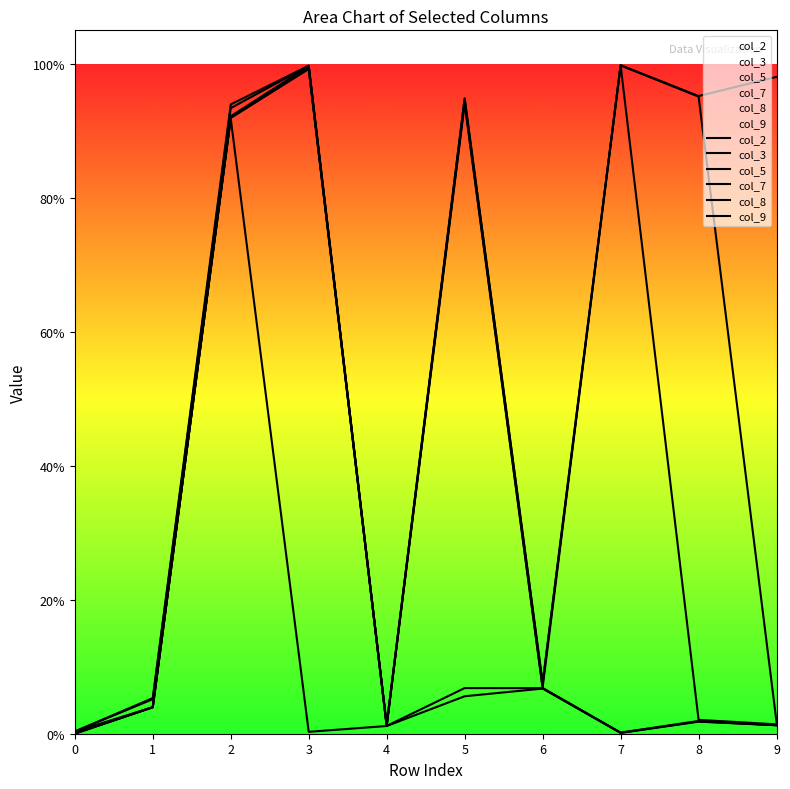

How many lines are shown in the chart?

6